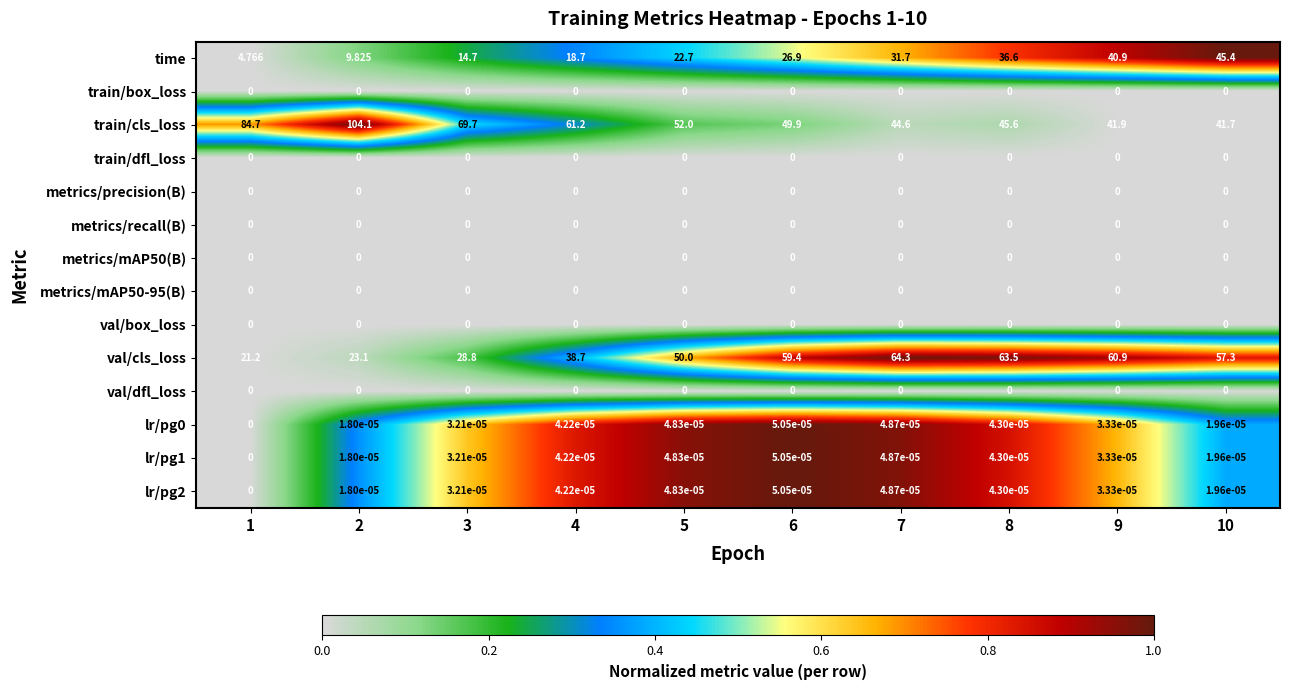

Which series has the largest range (max minus min)?

train/cls_loss